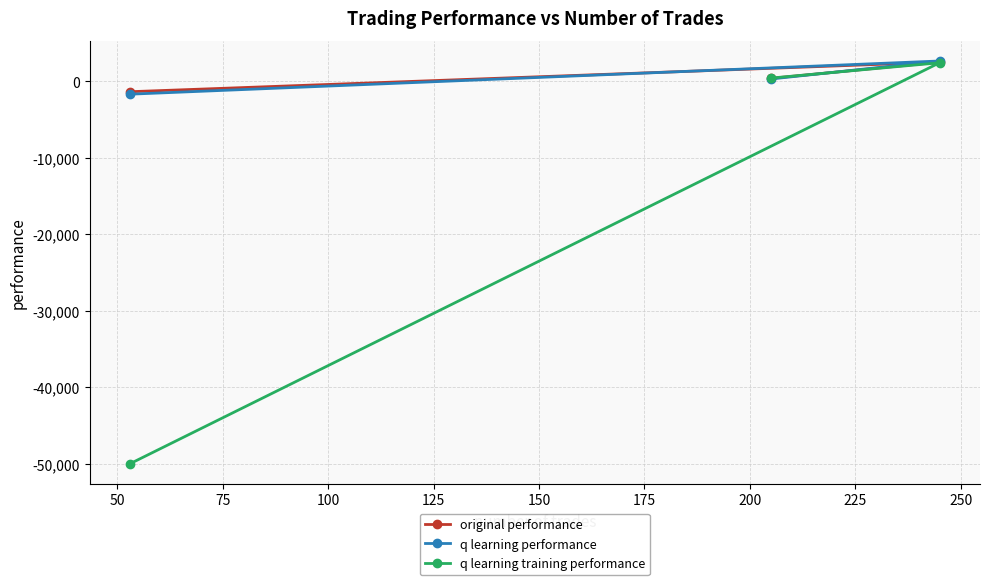

What is the value of the q learning performance point at the 3rd from the left?

2655.2